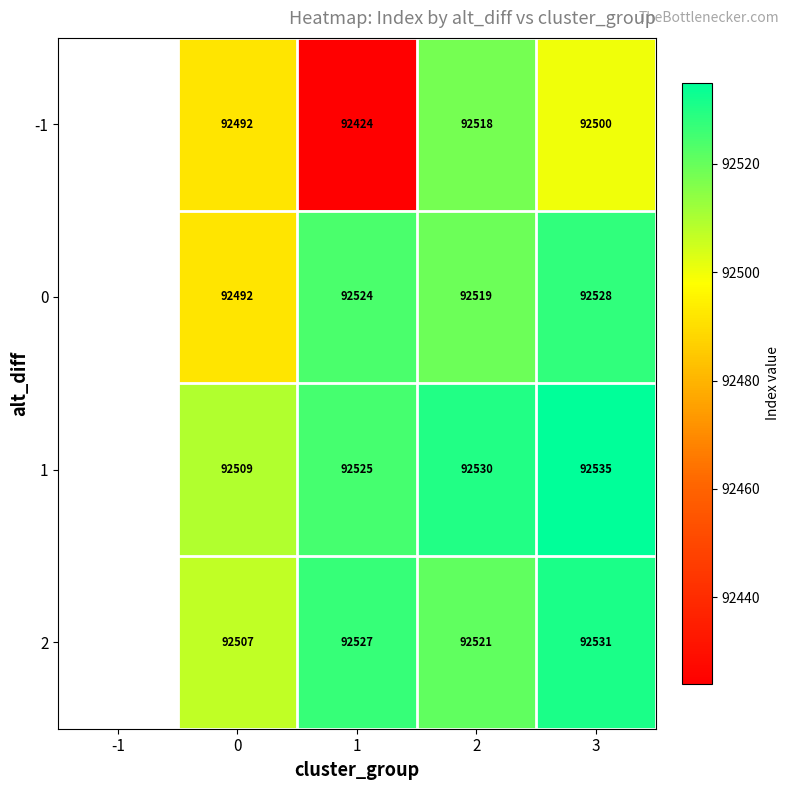

What is the smallest value displayed?

92424.0